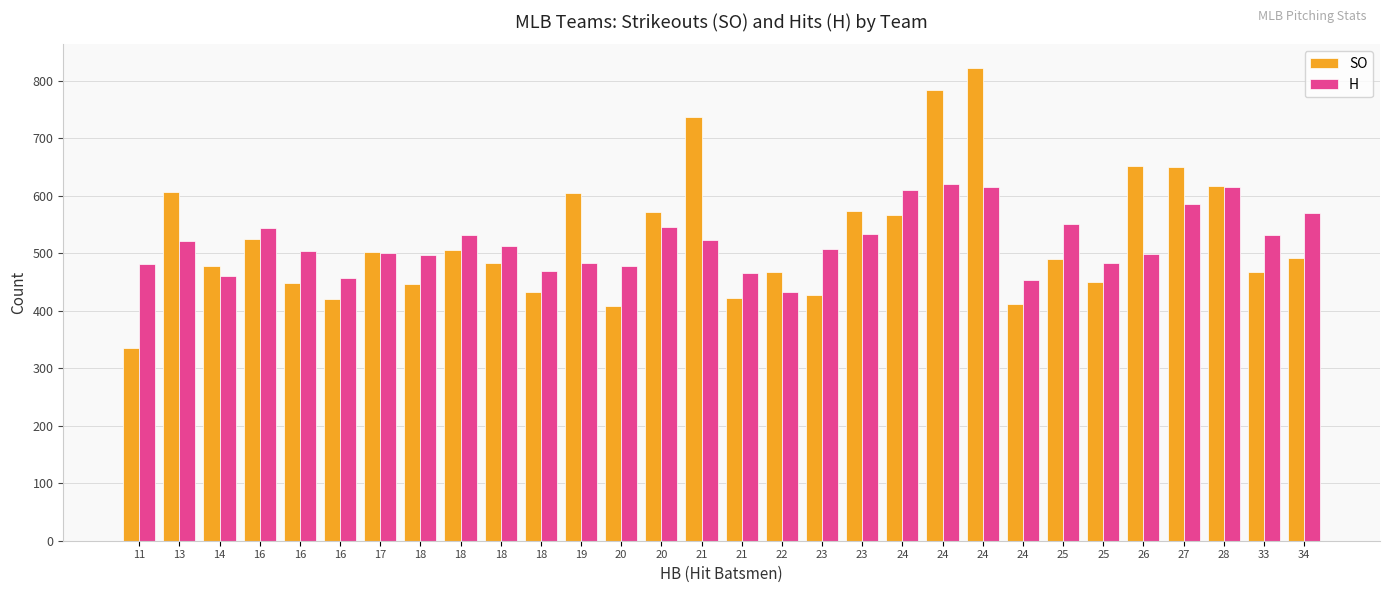

What is the sum of all H values?

15574